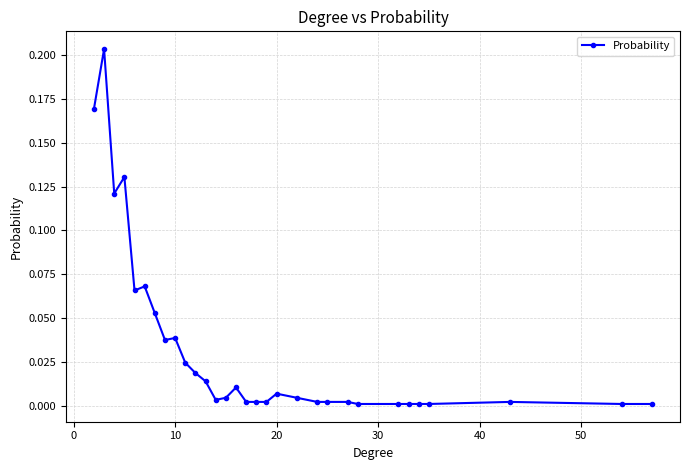

What is the sum of all values?

1.0